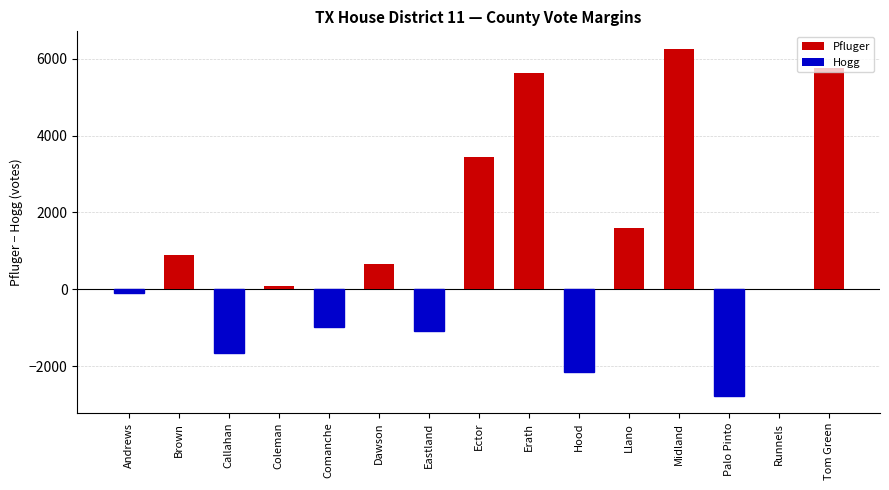

Count the number of categories in the chart.

15